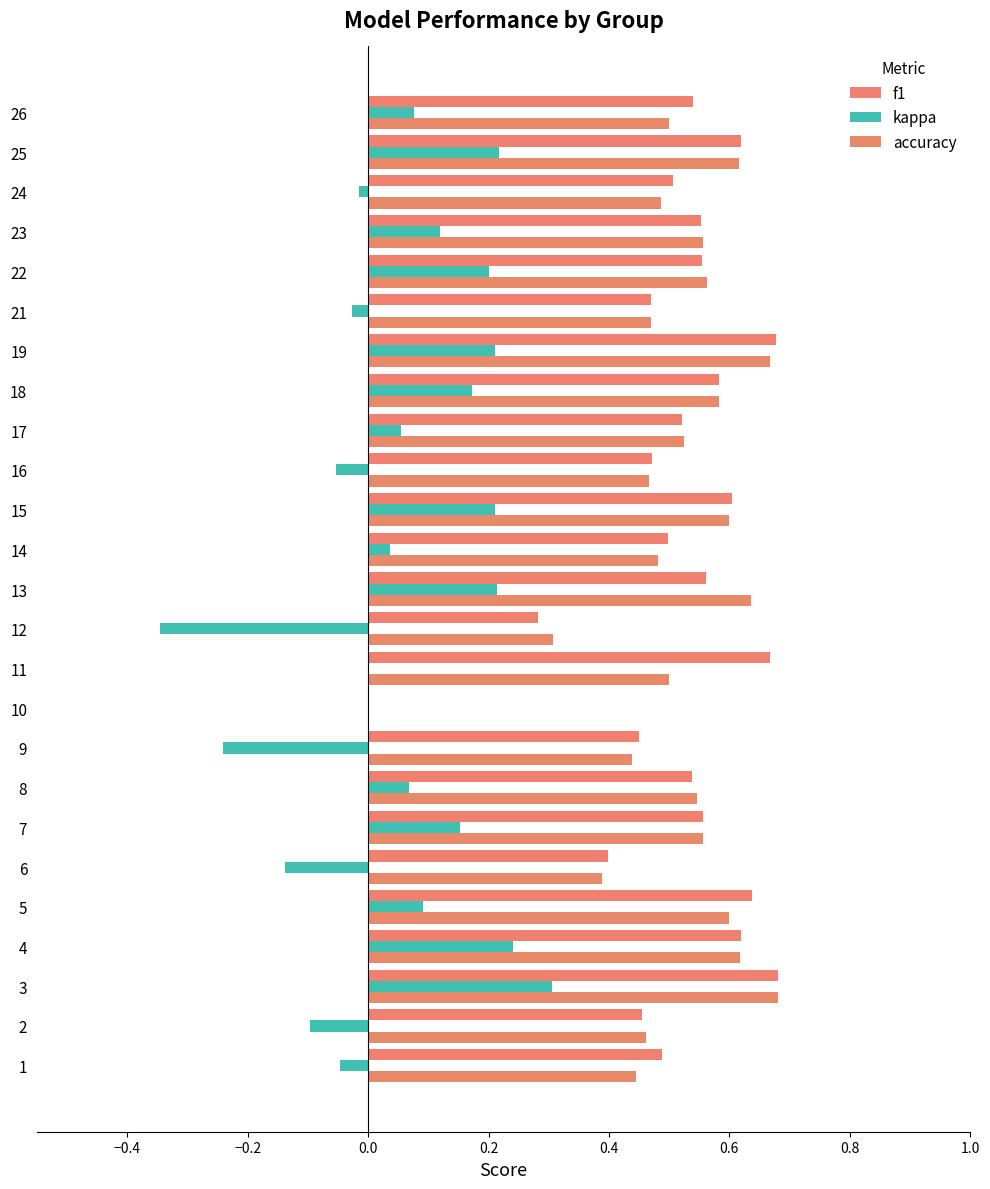

At how many categories does at least one series exceed 0?

24